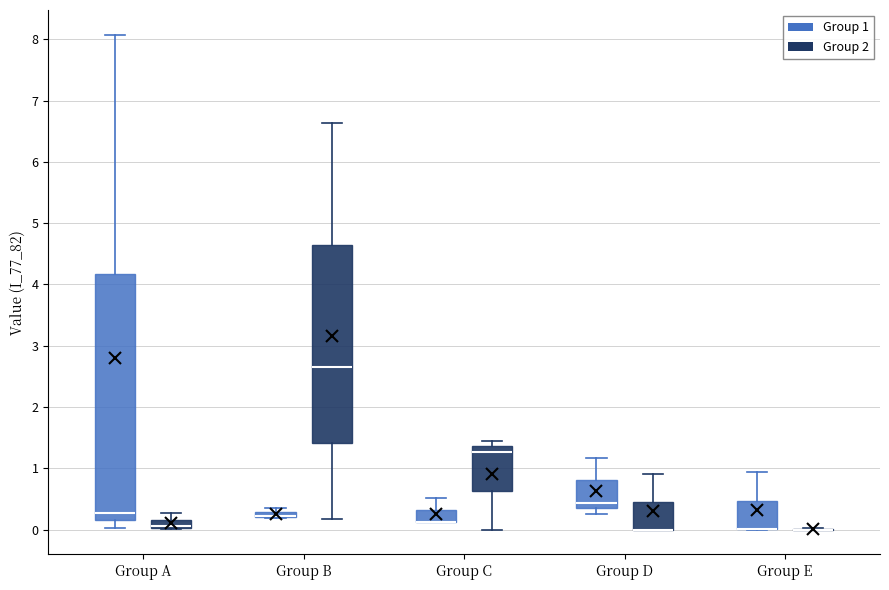

Which box is the tallest, from its lower edge to its upper edge?

Group A (Group 1)